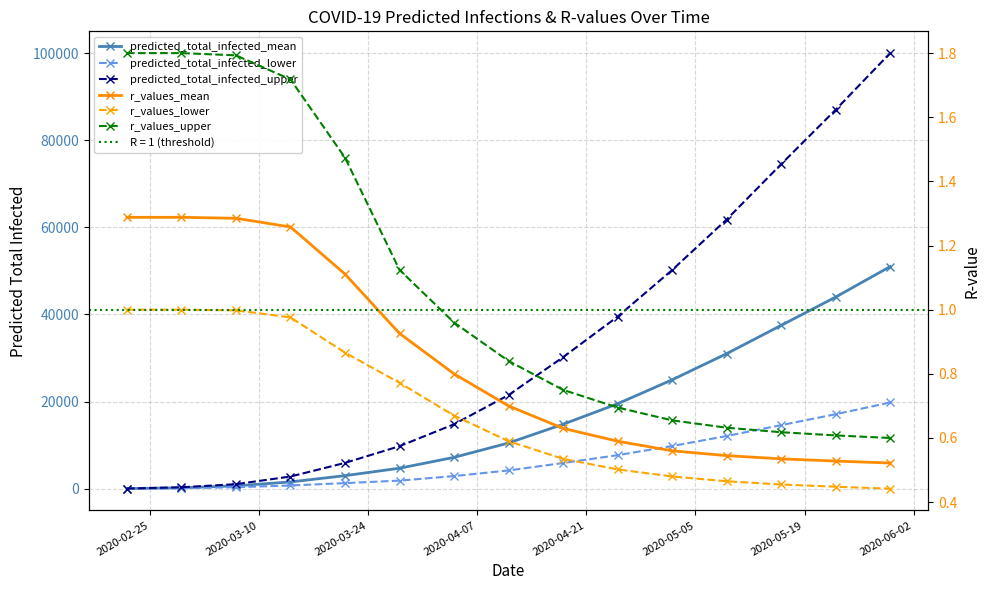

At which label does predicted_total_infected_lower reach its minimum?

2020-02-25